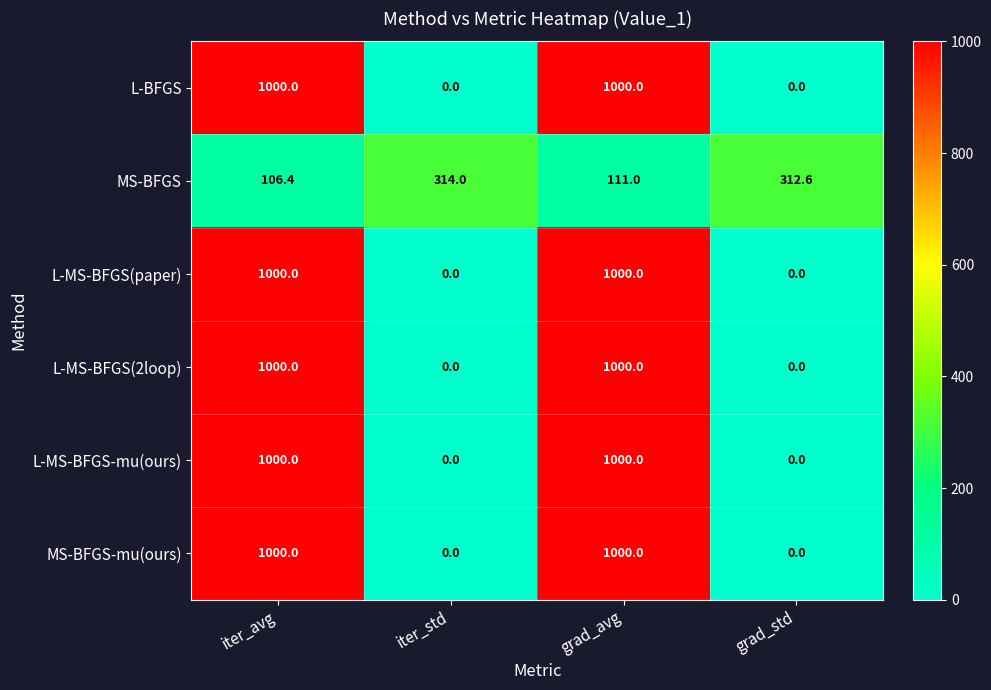

What is the difference between the second highest and second lowest values in the L-MS-BFGS-mu(ours) series?

1000.0